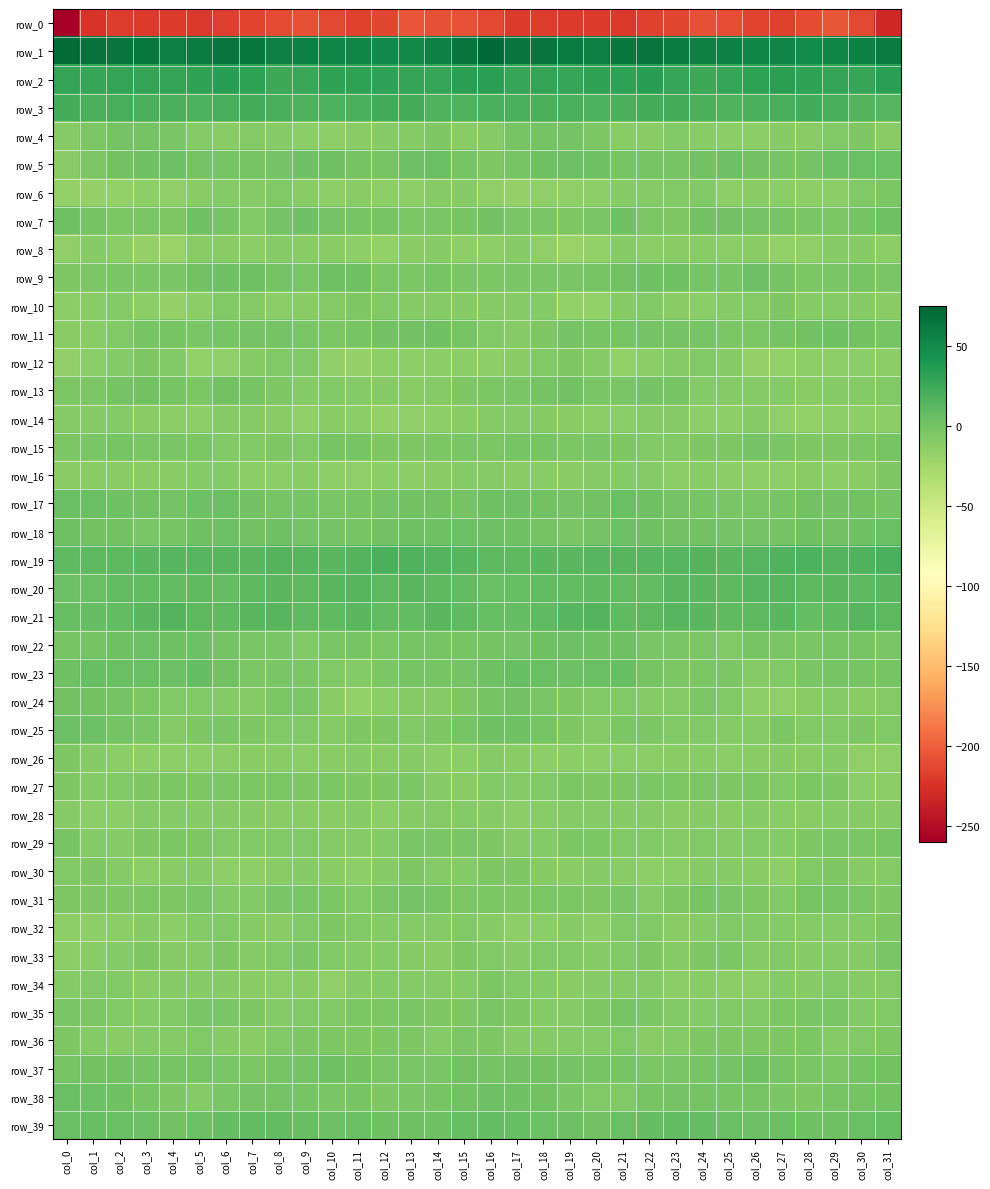

What is the difference between the row_32 values at col_7 and col_27?

1.5